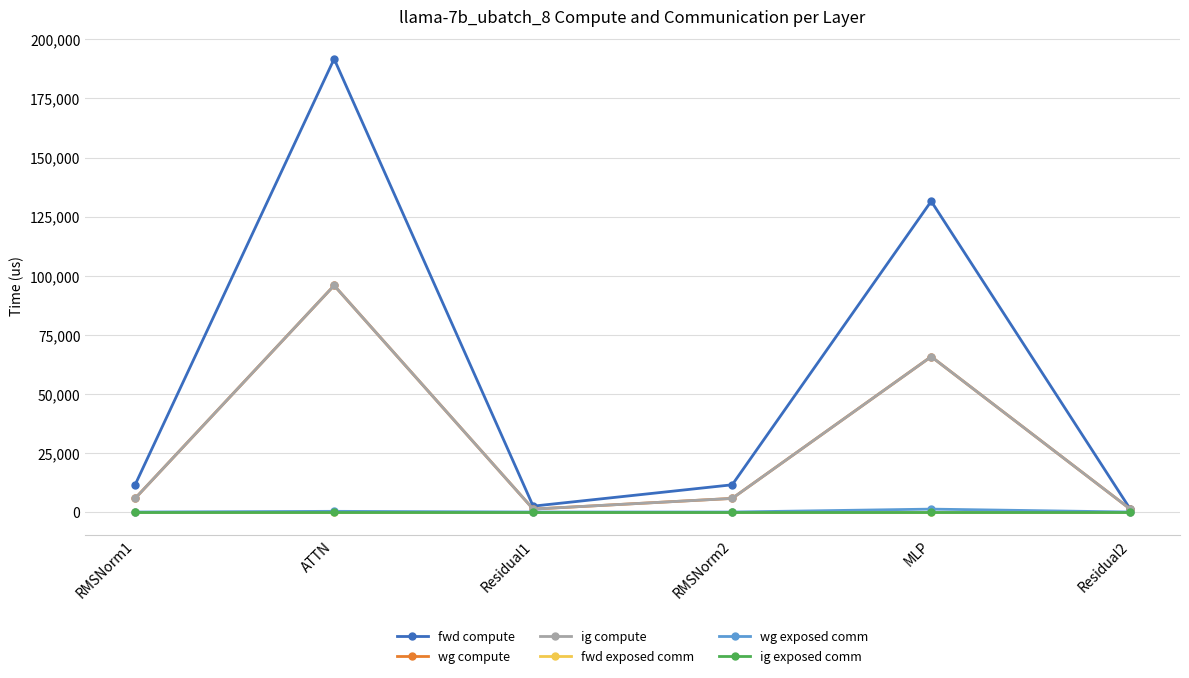

Does the chart have visible grid lines?

Yes